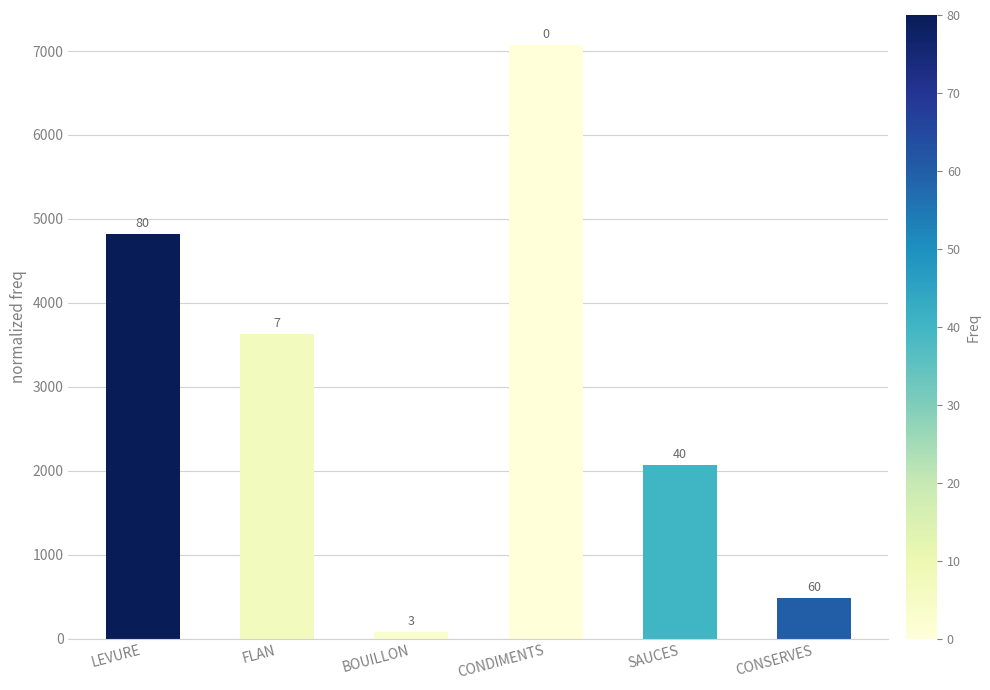

What is the difference between the maximum and minimum values?

7000.8